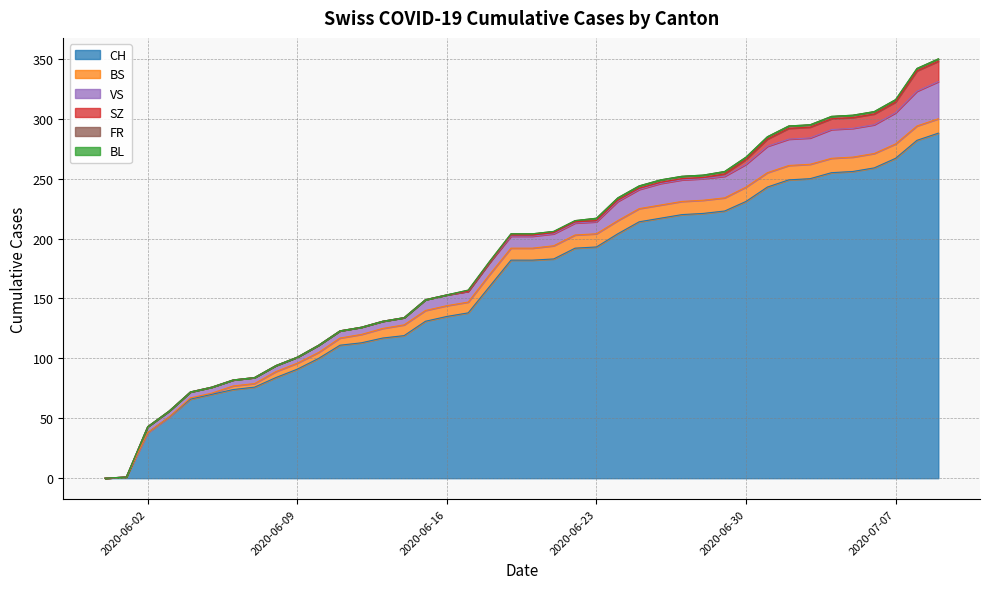

Reading left to right, extract all data points from this chart.

CH: 0	1	38	51	66	70	74	76	84	91	100	111	113	117	119	131	135	138	160	182	182	183	192	193	204	214	217	220	221	223	231	243	249	250	255	256	259	267	282	288
BS: 0	0	0	0	1	1	3	3	5	5	5	6	7	8	9	9	9	9	10	10	10	11	11	11	11	11	11	11	11	11	12	12	12	12	12	12	12	12	12	12
BL: 0	0	0	0	0	0	0	0	0	0	0	0	0	0	0	0	0	0	0	0	0	0	0	0	0	0	0	0	0	0	0	0	0	0	0	0	0	0	0	0
SZ: 0	0	0	0	0	0	0	0	0	0	0	0	0	0	0	0	0	0	0	1	1	1	1	1	1	1	1	1	1	2	4	6	9	9	9	9	9	9	17	17
VS: 0	0	5	5	5	5	5	5	5	5	6	6	6	6	6	9	9	9	10	10	10	10	10	10	16	16	18	18	18	18	19	22	22	22	24	24	24	26	29	31
FR: 0	0	0	0	0	0	0	0	0	0	0	0	0	0	0	0	0	1	1	1	1	1	1	2	2	2	2	2	2	2	2	2	2	2	2	2	2	2	2	2